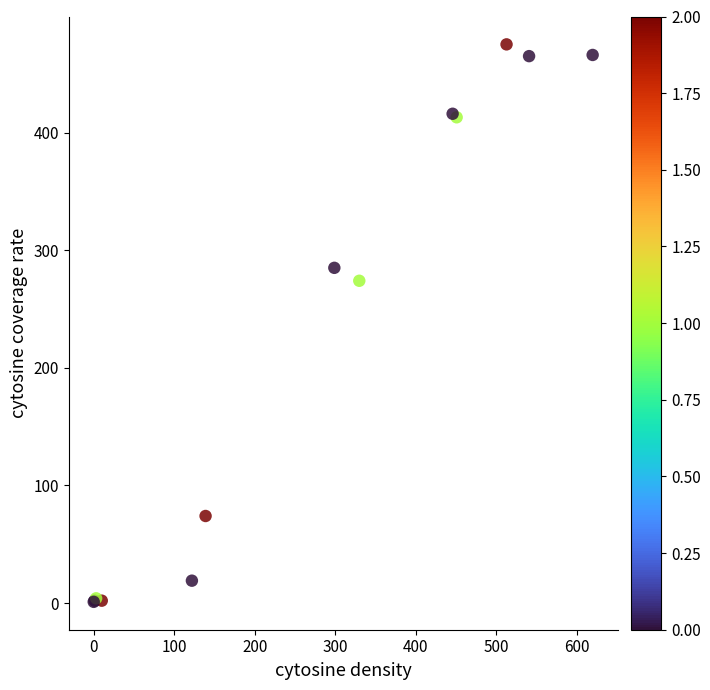

What Y value in the scatter plot is closest to 238?

274